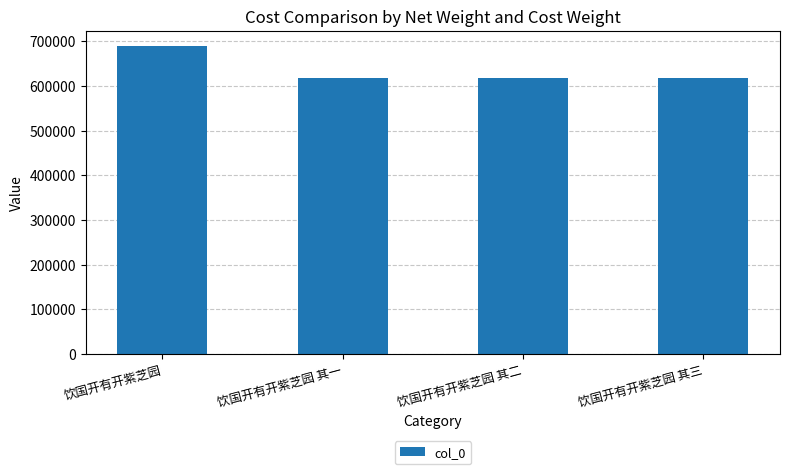

What is the value of the 4th bar from the left?

618698